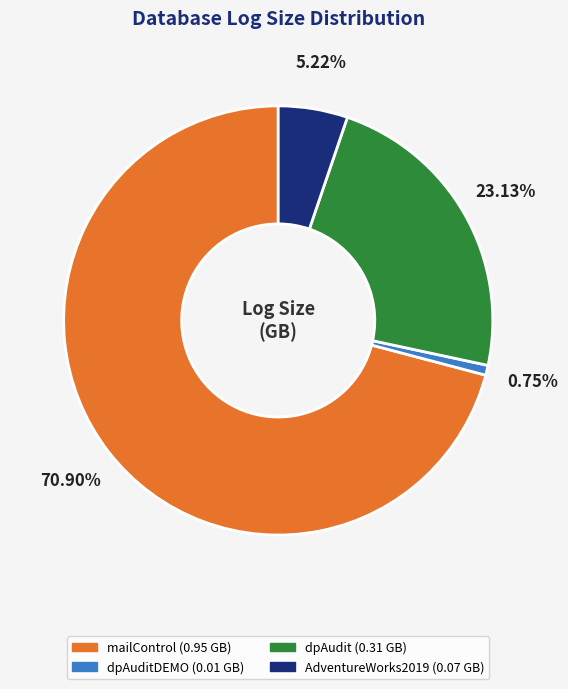

Is there any slice that represents more than half of the pie?

Yes